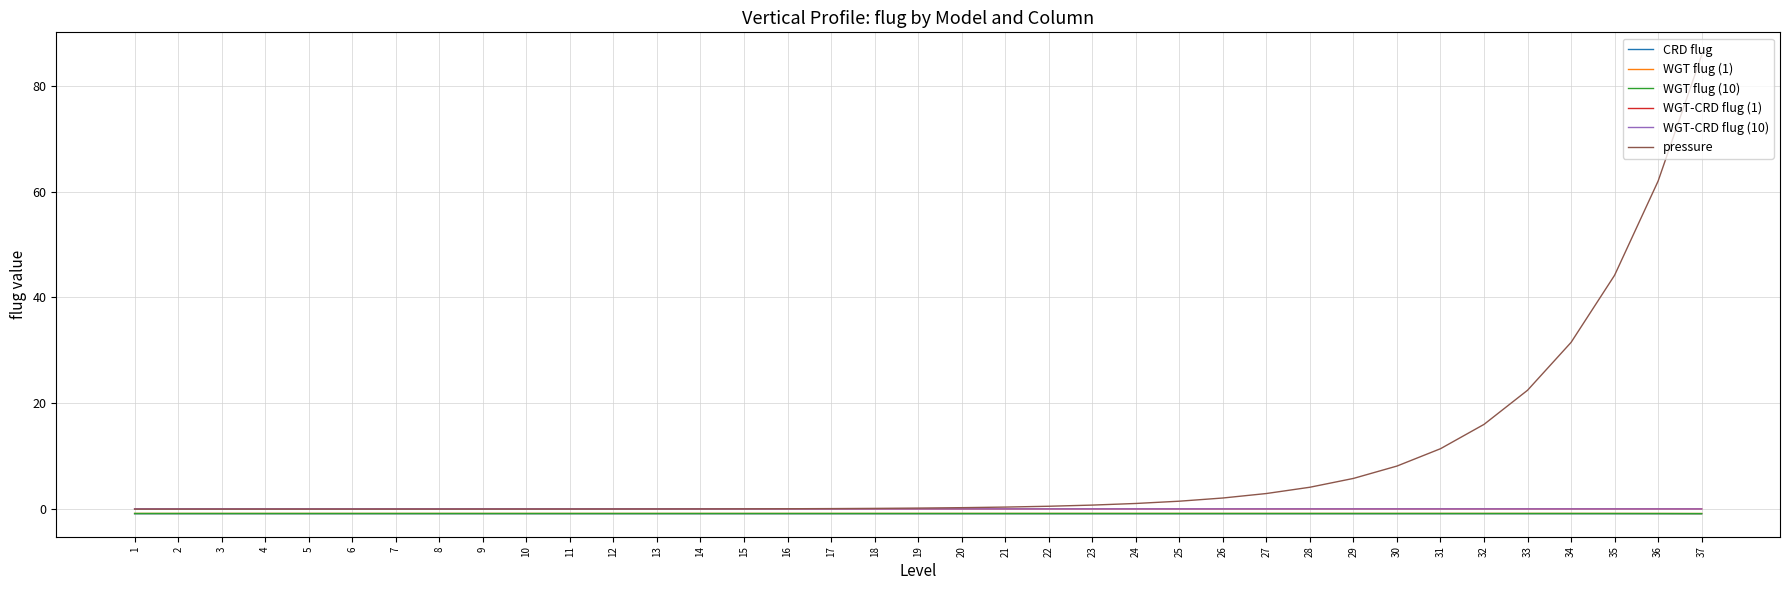

Which series changed the most between 26 and 33?

pressure